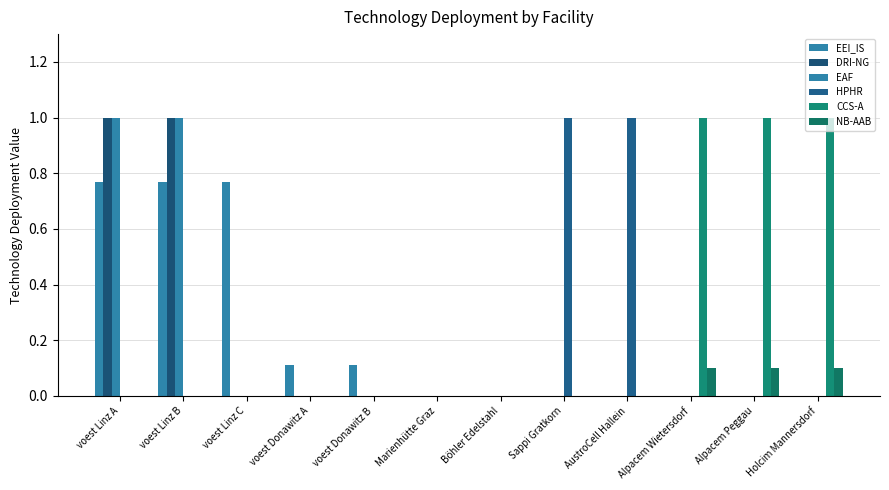

Reading right to left, list all the values displayed in this chart.

EEI_IS: Holcim Mannersdorf=0.0	Alpacem Peggau=0.0	Alpacem Wietersdorf=0.0	AustroCell Hallein=0.0	Sappi Gratkorn=0.0	Böhler Edelstahl=0.0	Marienhütte Graz=0.0	voest Donawitz B=0.1	voest Donawitz A=0.1	voest Linz C=0.8	voest Linz B=0.8	voest Linz A=0.8
DRI-NG: Holcim Mannersdorf=0.0	Alpacem Peggau=0.0	Alpacem Wietersdorf=0.0	AustroCell Hallein=0.0	Sappi Gratkorn=0.0	Böhler Edelstahl=0.0	Marienhütte Graz=0.0	voest Donawitz B=0.0	voest Donawitz A=0.0	voest Linz C=0.0	voest Linz B=1.0	voest Linz A=1.0
EAF: Holcim Mannersdorf=0.0	Alpacem Peggau=0.0	Alpacem Wietersdorf=0.0	AustroCell Hallein=0.0	Sappi Gratkorn=0.0	Böhler Edelstahl=0.0	Marienhütte Graz=0.0	voest Donawitz B=0.0	voest Donawitz A=0.0	voest Linz C=0.0	voest Linz B=1.0	voest Linz A=1.0
HPHR: Holcim Mannersdorf=0.0	Alpacem Peggau=0.0	Alpacem Wietersdorf=0.0	AustroCell Hallein=1.0	Sappi Gratkorn=1.0	Böhler Edelstahl=0.0	Marienhütte Graz=0.0	voest Donawitz B=0.0	voest Donawitz A=0.0	voest Linz C=0.0	voest Linz B=0.0	voest Linz A=0.0
CCS-A: Holcim Mannersdorf=1.0	Alpacem Peggau=1.0	Alpacem Wietersdorf=1.0	AustroCell Hallein=0.0	Sappi Gratkorn=0.0	Böhler Edelstahl=0.0	Marienhütte Graz=0.0	voest Donawitz B=0.0	voest Donawitz A=0.0	voest Linz C=0.0	voest Linz B=0.0	voest Linz A=0.0
NB-AAB: Holcim Mannersdorf=0.1	Alpacem Peggau=0.1	Alpacem Wietersdorf=0.1	AustroCell Hallein=0.0	Sappi Gratkorn=0.0	Böhler Edelstahl=0.0	Marienhütte Graz=0.0	voest Donawitz B=0.0	voest Donawitz A=0.0	voest Linz C=0.0	voest Linz B=0.0	voest Linz A=0.0